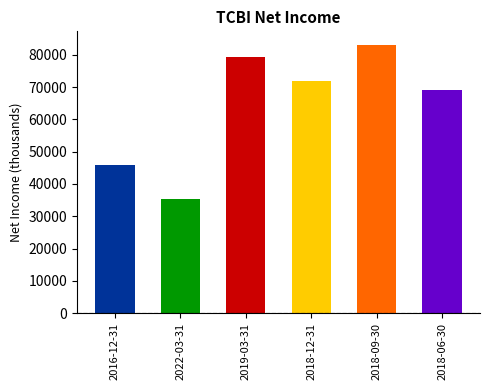

How many data points does each series have?

6